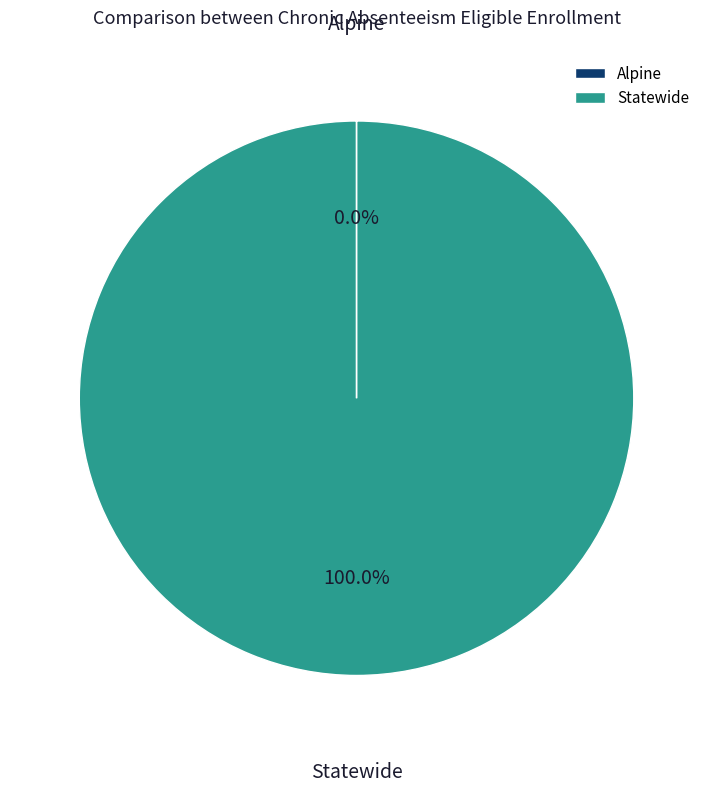

What is the largest slice in the pie chart?

Statewide